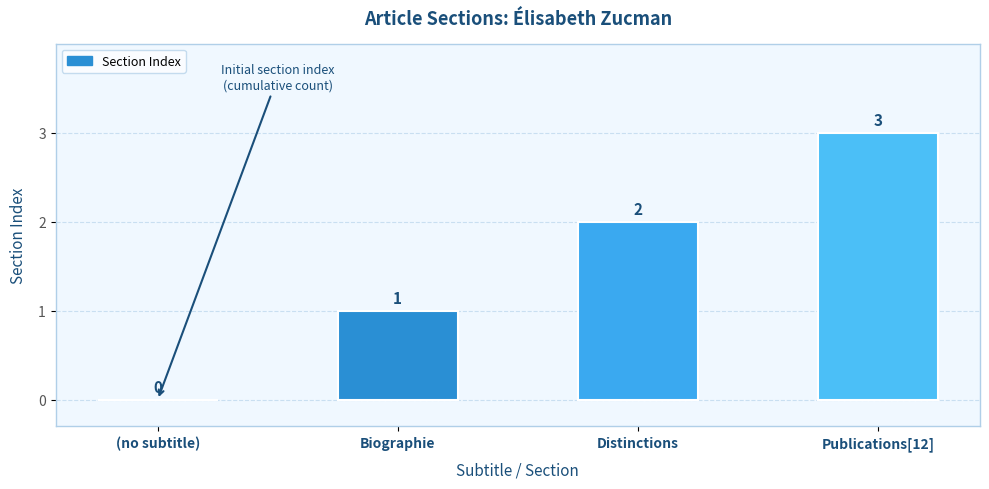

How many values are between 1 and 3?

3